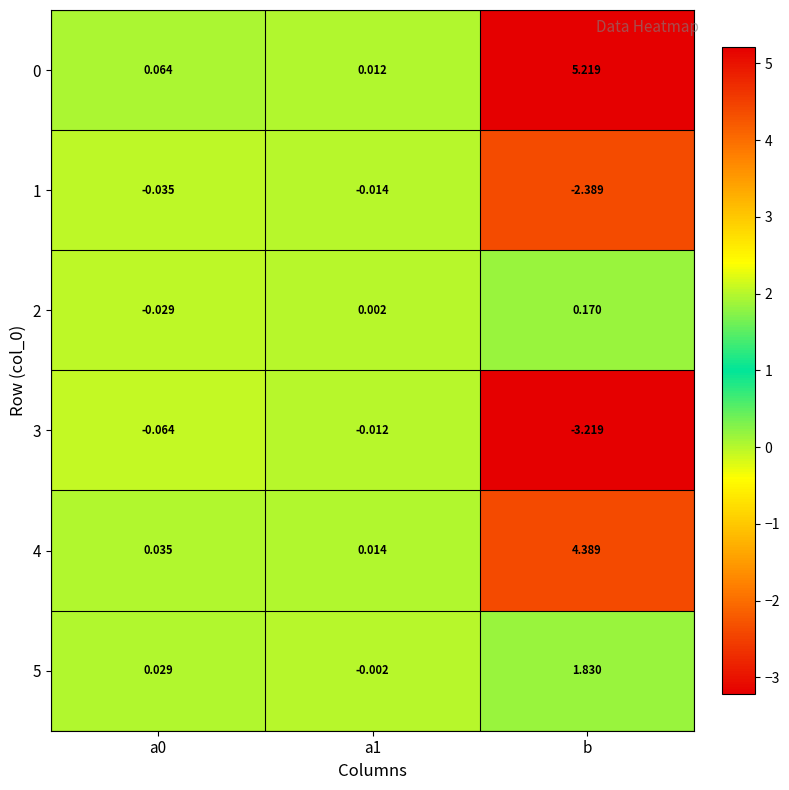

At which category is the sum across all series the highest?

b